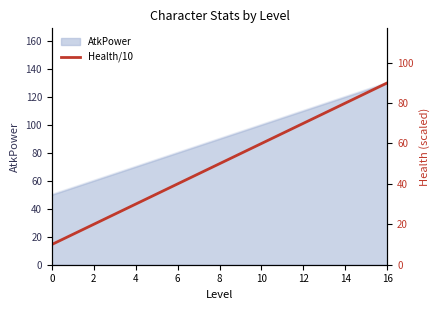

At which label does AtkPower reach its peak?

16